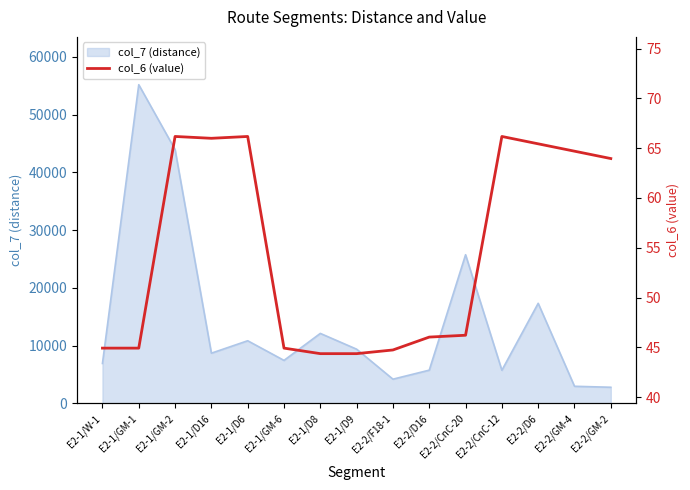

Where is the first local maximum?

E2-1/GM-2